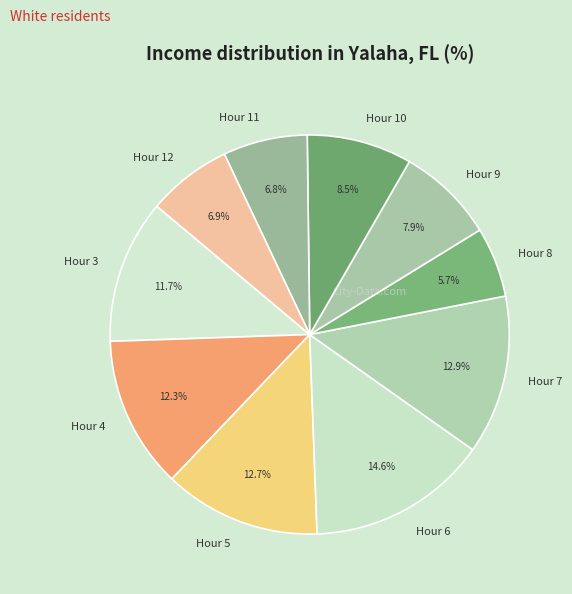

Which slice is the largest?

Hour 6